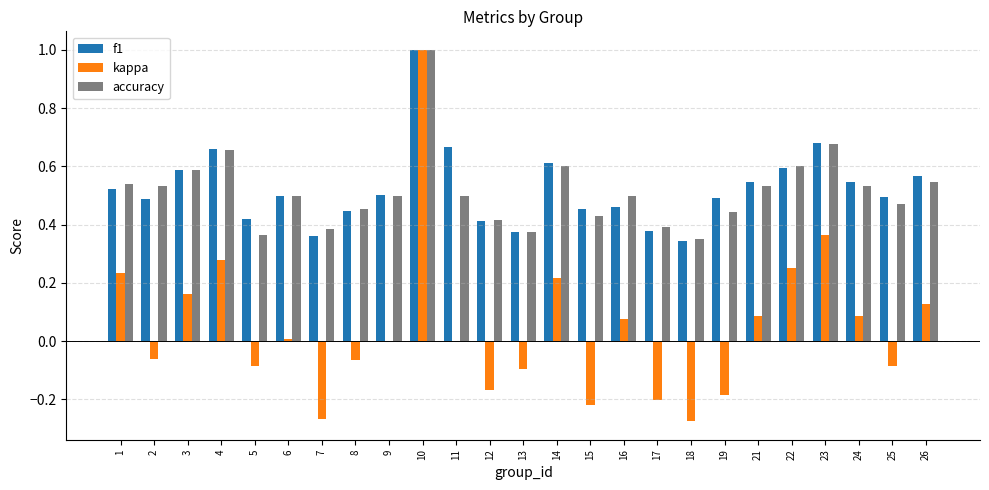

How many series are shown in this chart?

3